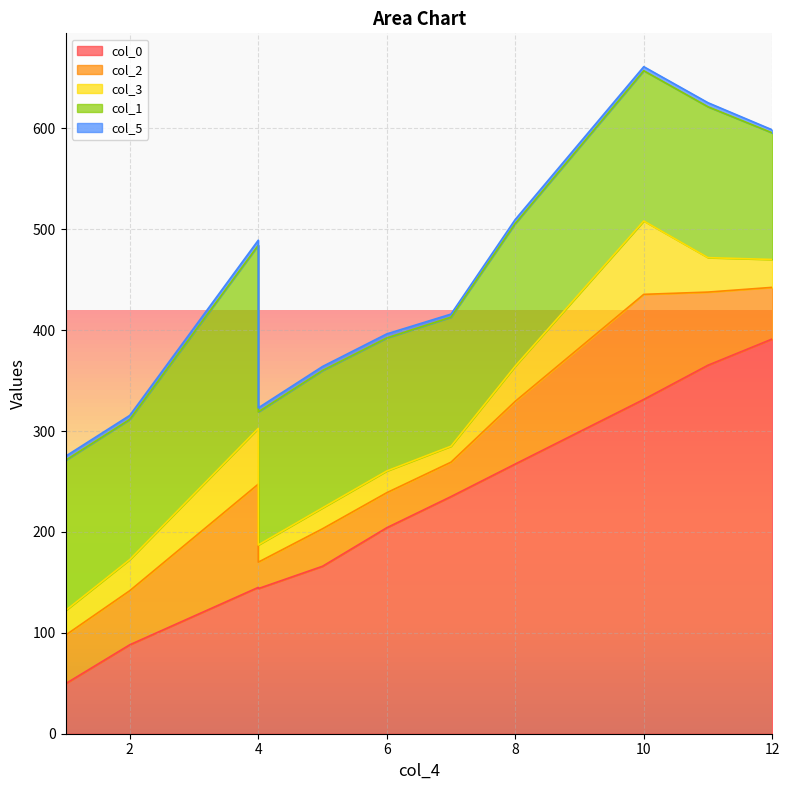

Which category has the highest value across all series?

12